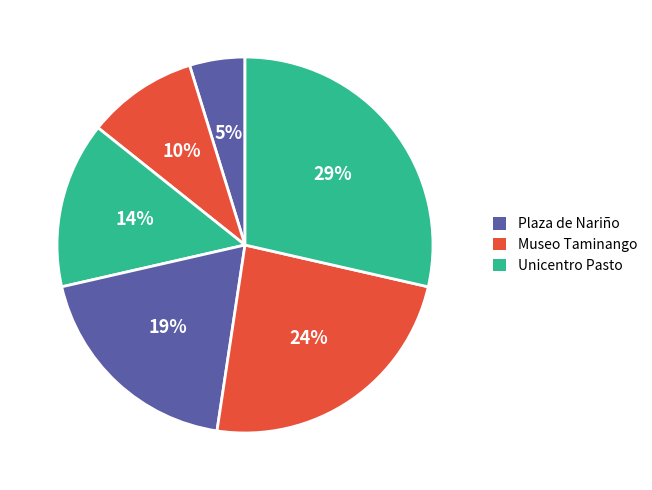

How many segments does this pie chart have?

6